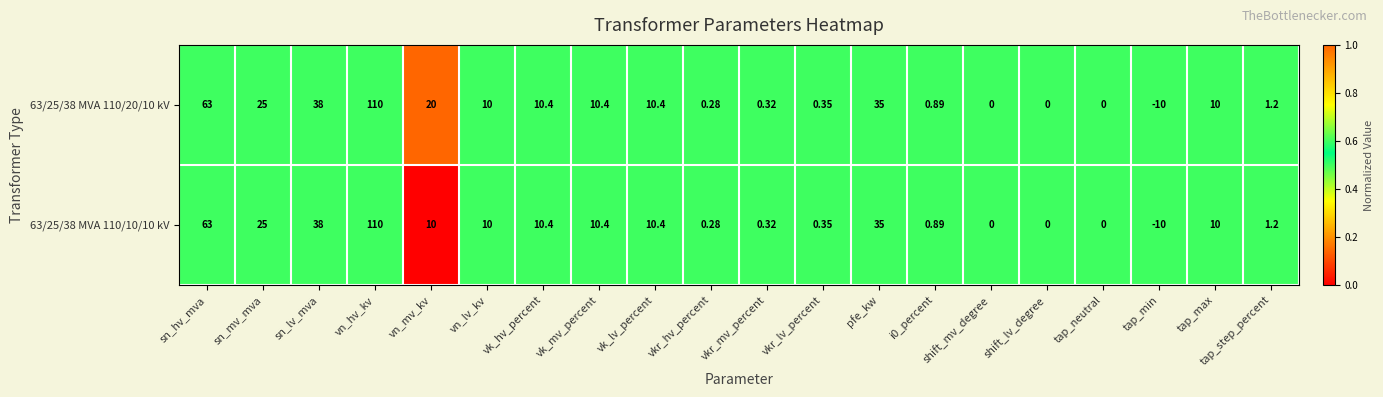

Is the value of 63/25/38 MVA 110/10/10 kV at vk_hv_percent greater than the value of 63/25/38 MVA 110/20/10 kV at tap_max?

Yes